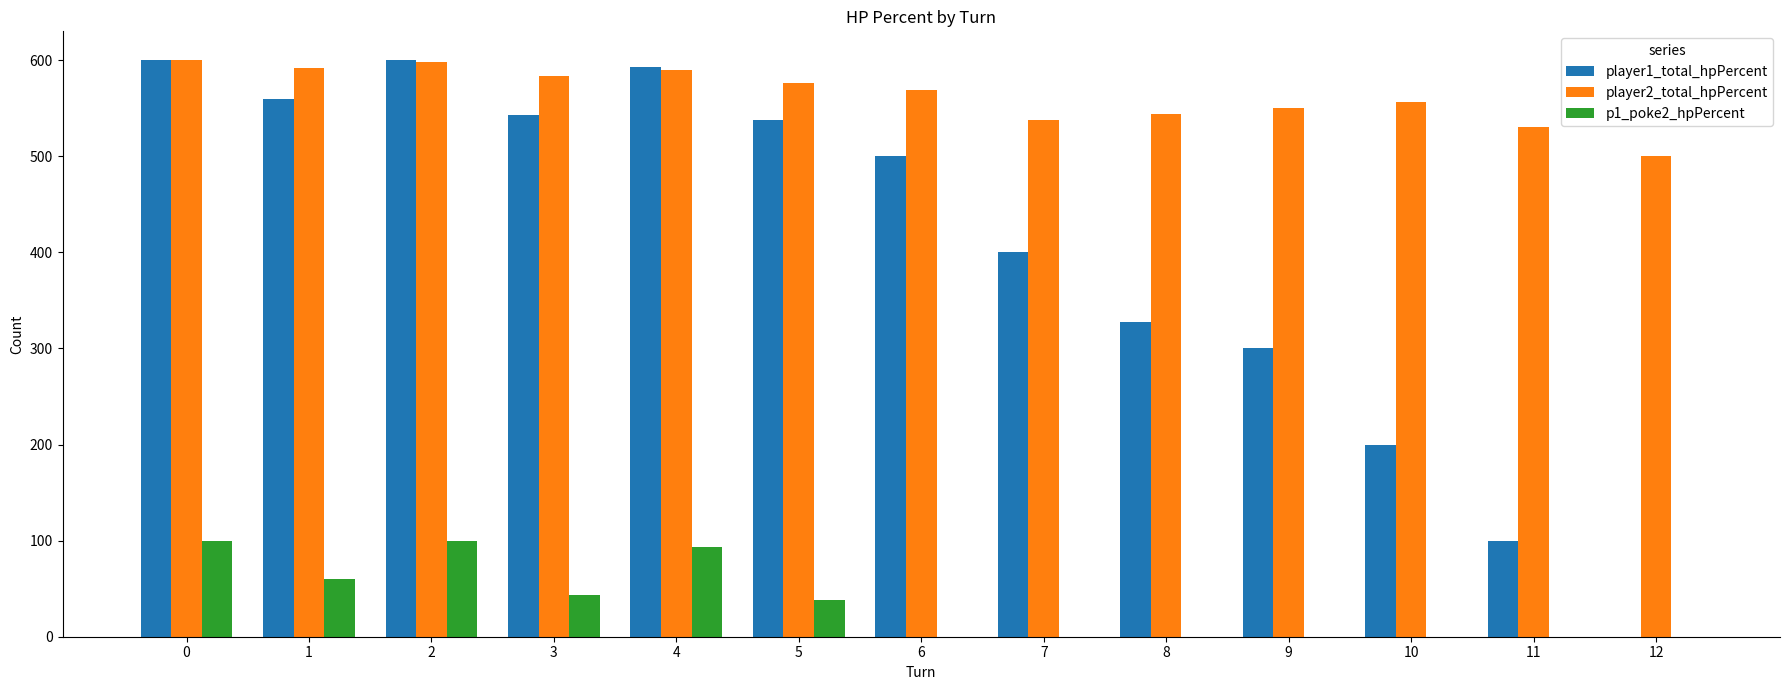

How many positive values does the player1_total_hpPercent series have?

12